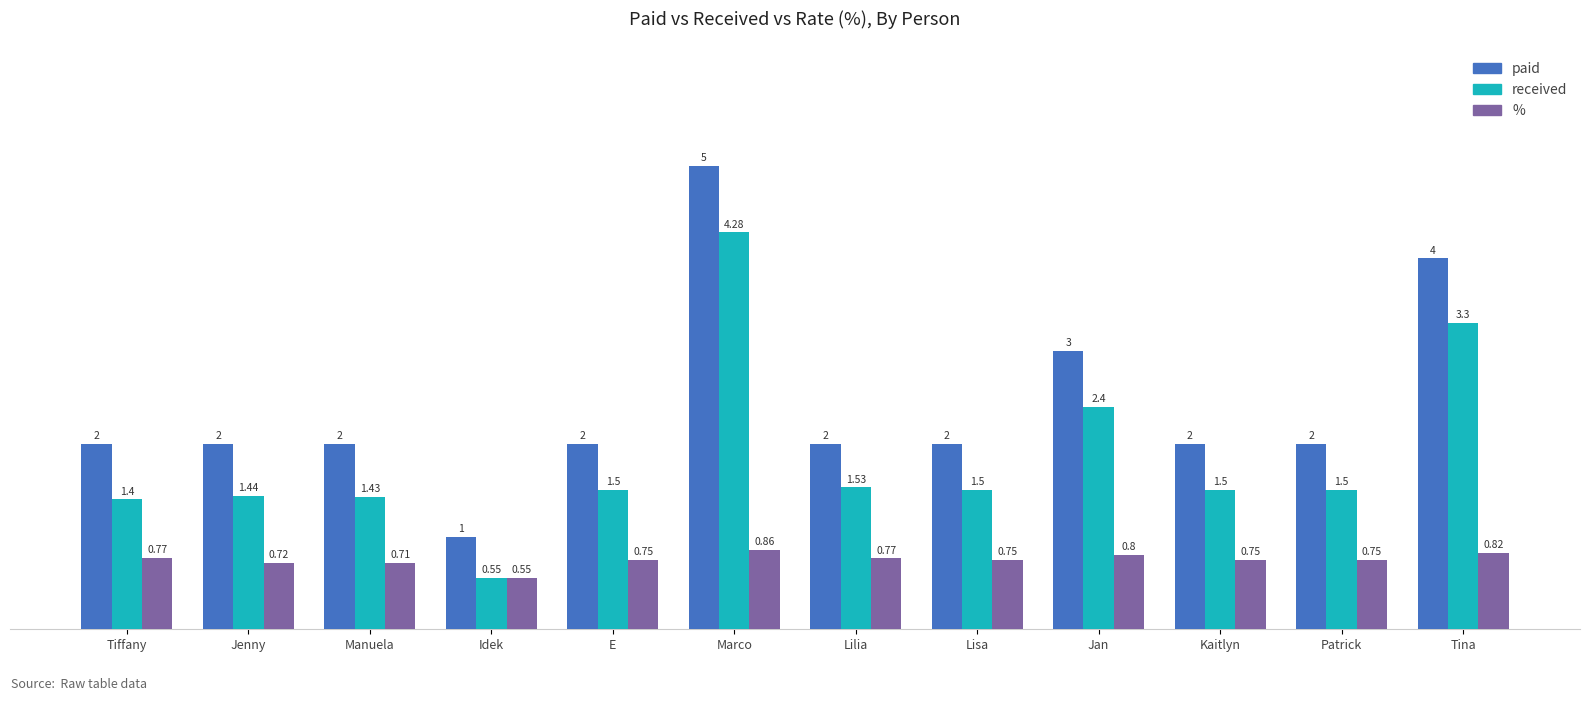

What is the label of the 12th bar from the right?

Tiffany